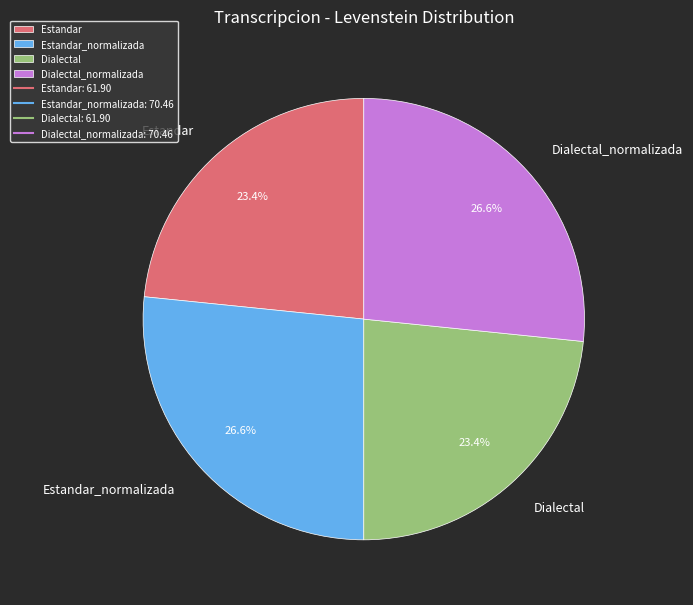

Is there any slice that represents more than half of the pie?

No